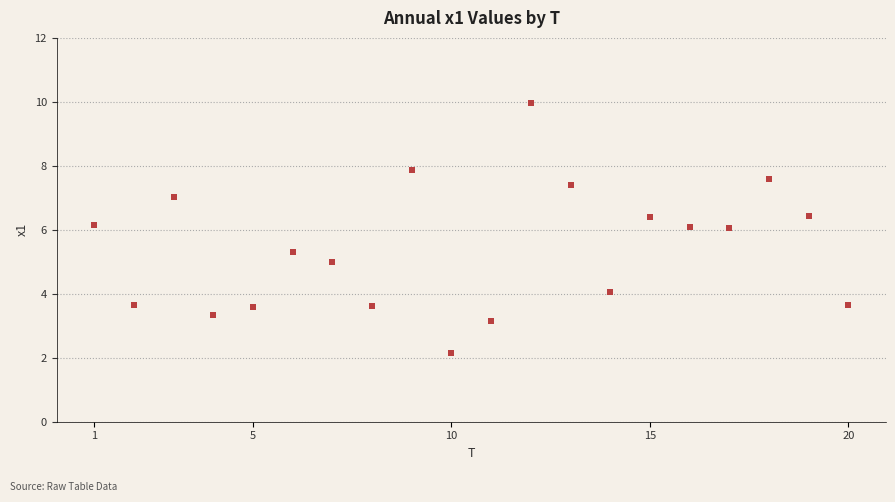

What is the range of X values (max minus min)?

19.0